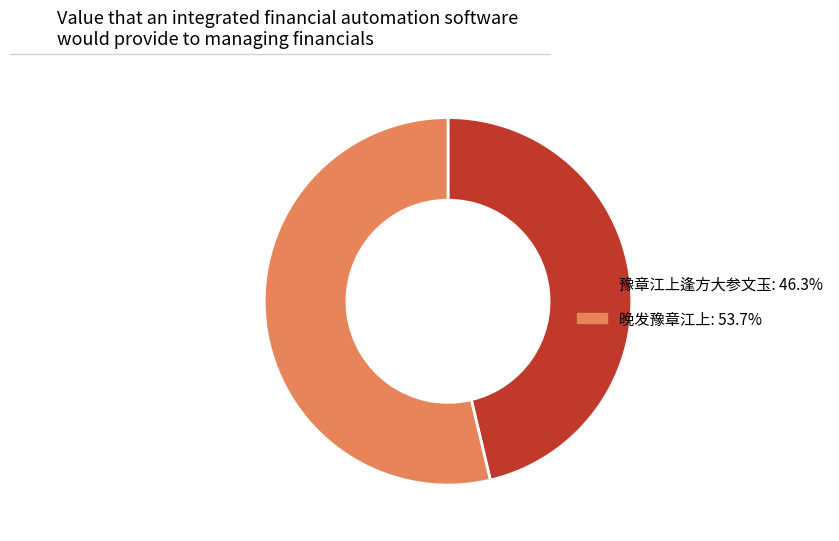

Is it true that 晚发豫章江上 is 66% of the pie?

False